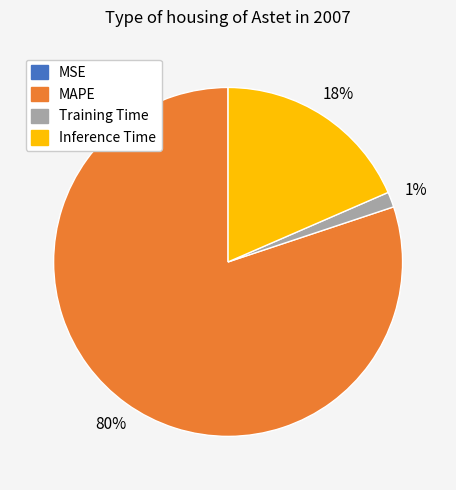

To the nearest percent, what is the difference between the Inference Time and Training Time slice percentages?

17%